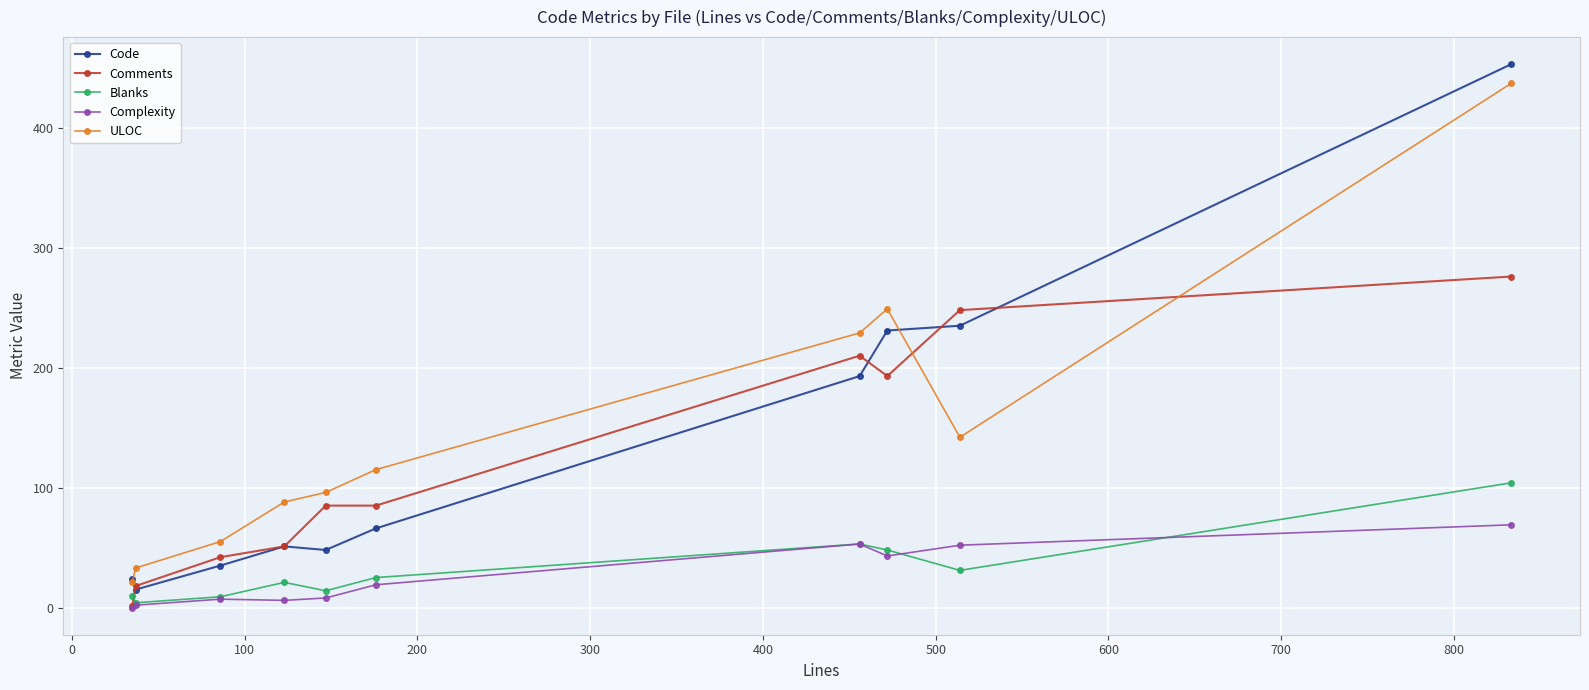

True or false: ULOC and Complexity intersect in this chart.

False